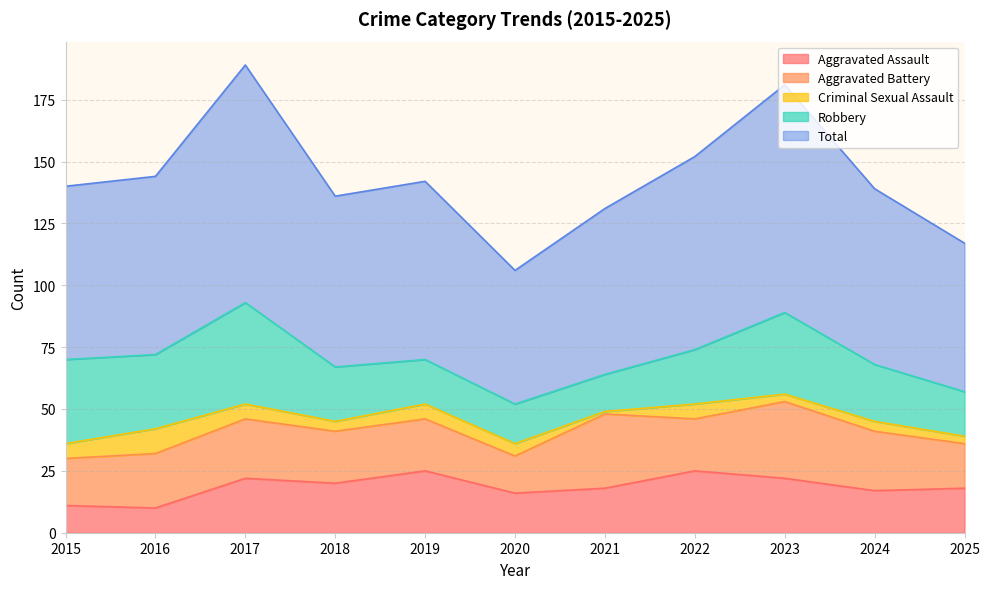

What is the approximate value of Criminal Sexual Assault at 2023?

3